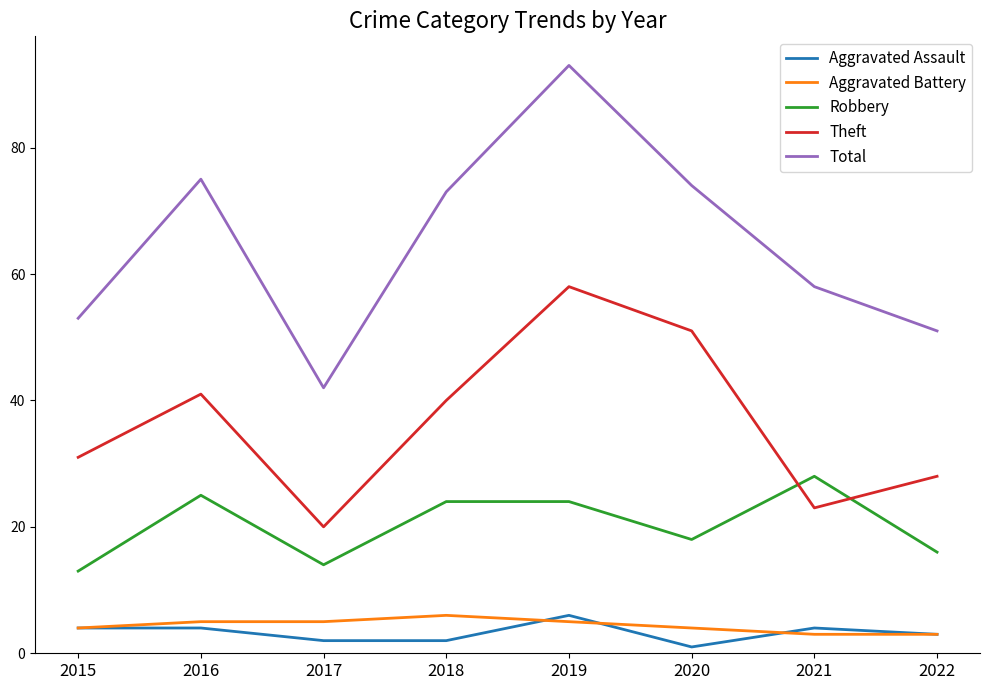

True or false: Total and Robbery intersect in this chart.

False